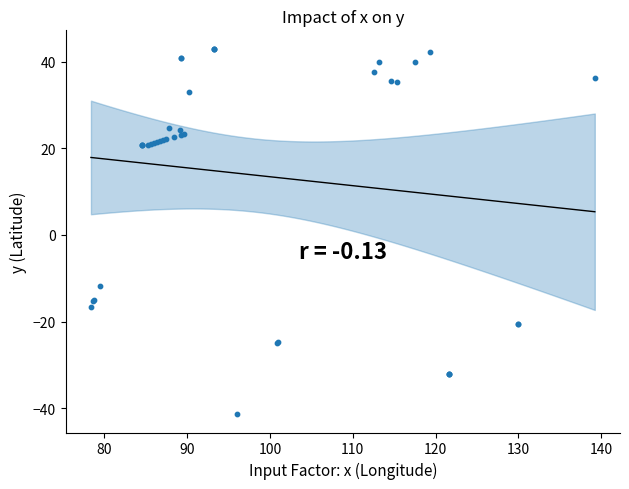

What Y value in the scatter plot is closest to 0?

-11.7